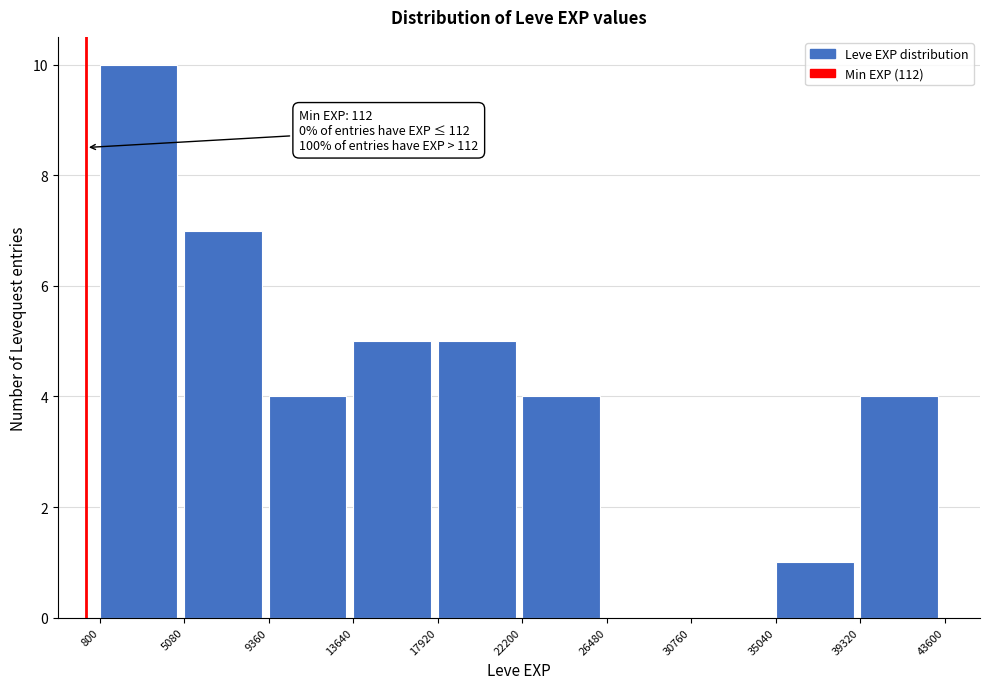

Which range on the x-axis has the tallest bar?

800 to 5080